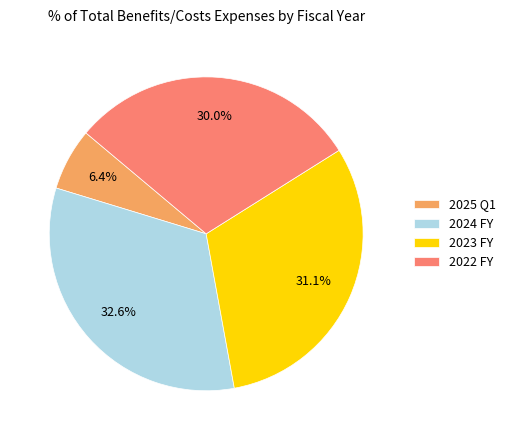

True or false: 2024 FY accounts for 33% of the total.

True